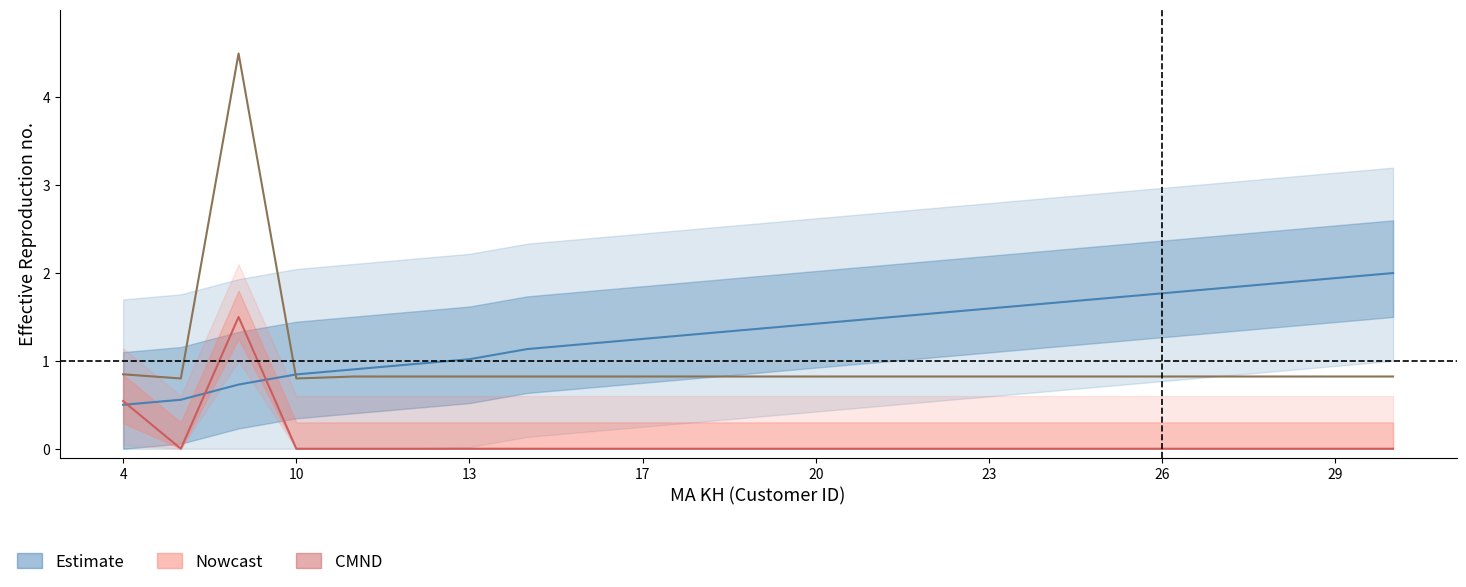

Which series has the widest spread of values?

NAM SINH